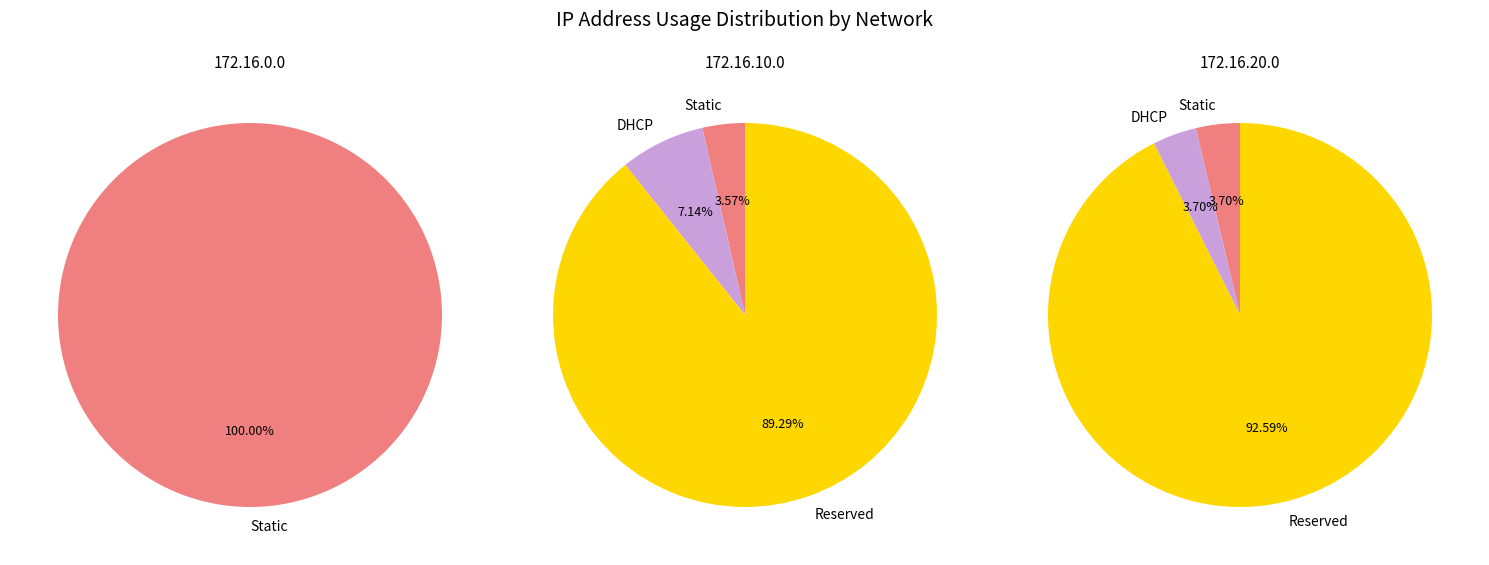

Does 172.16.20.0 represent more than half of the total?

No